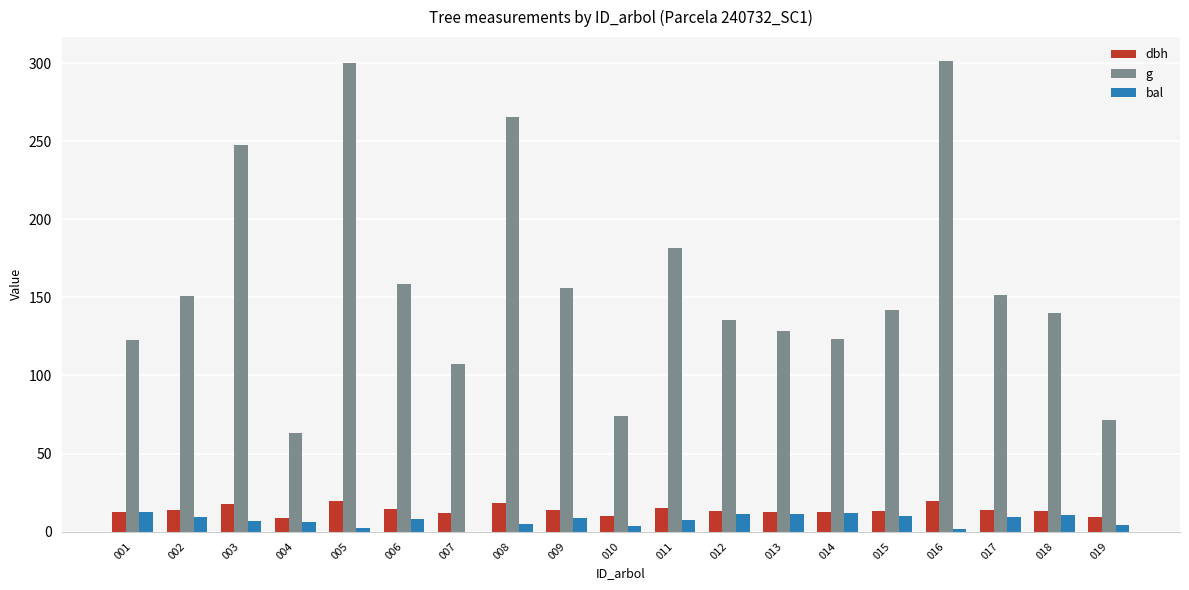

How many bars are there in each group?

3